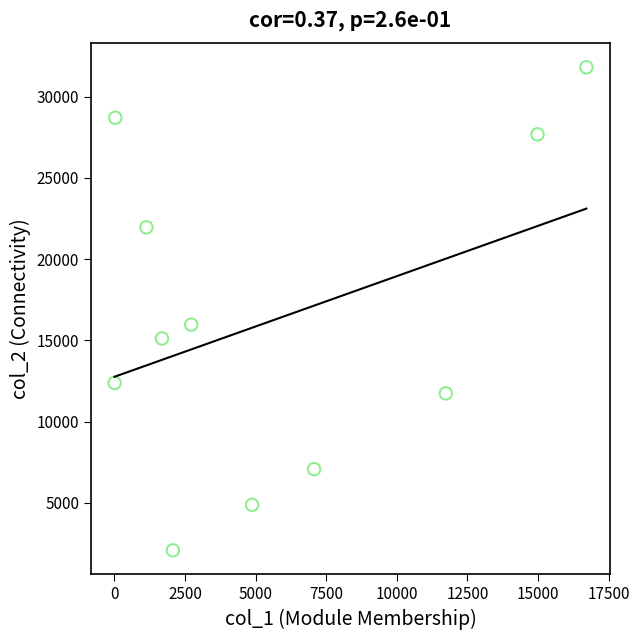

What Y value in the scatter plot is closest to 16942?

15967